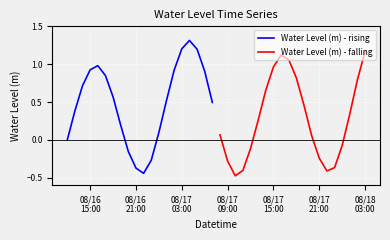

What is the average value of the Water Level (m) - falling series?

0.3